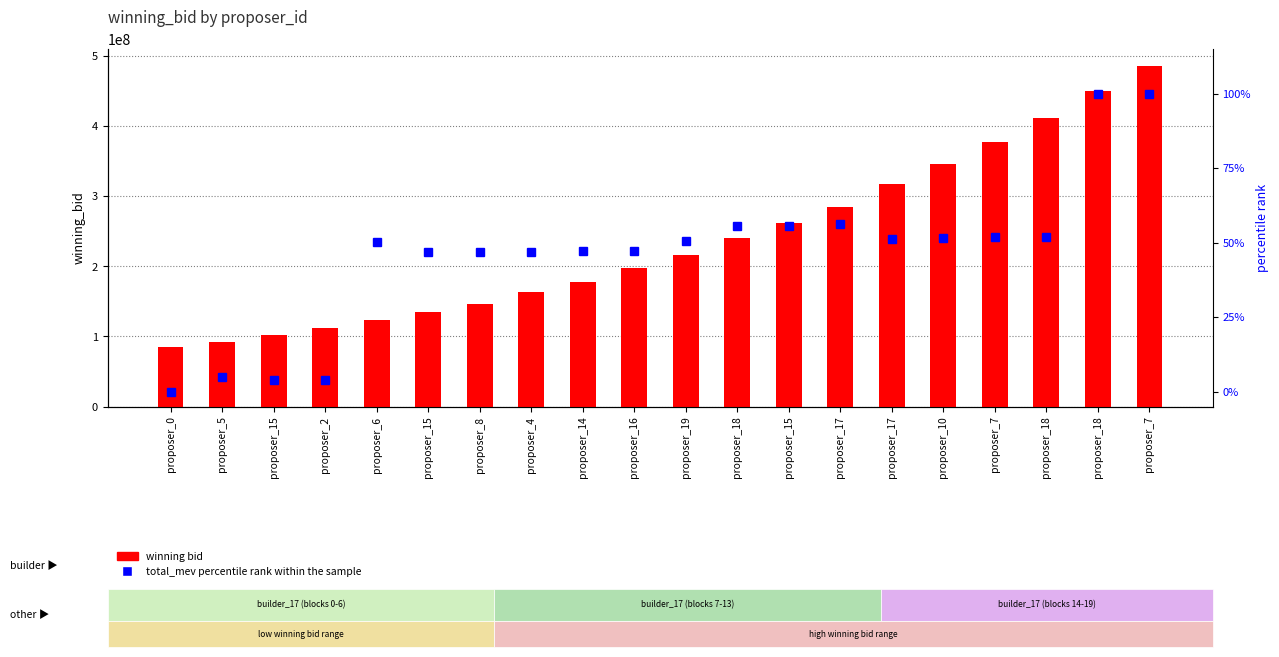

What is the sum of the total_mev (pct rank) values at proposer_10 and proposer_17?

102.7